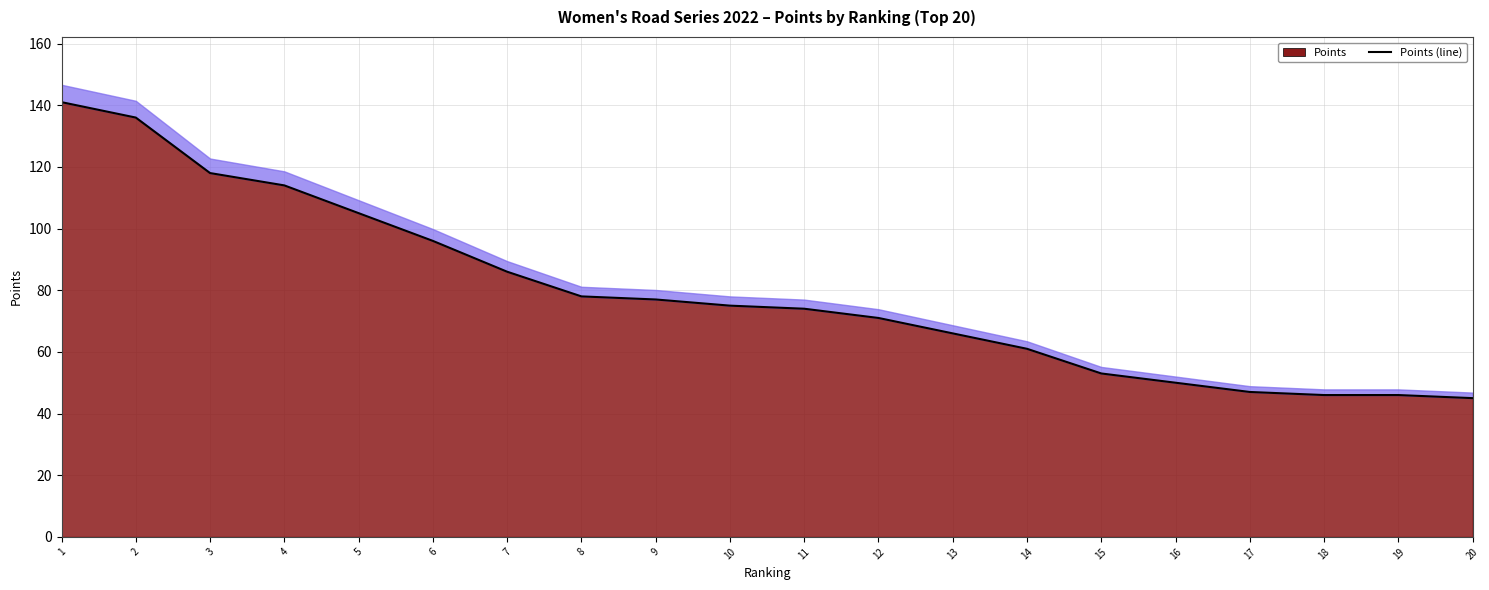

What is the difference between the maximum and second lowest values?

95